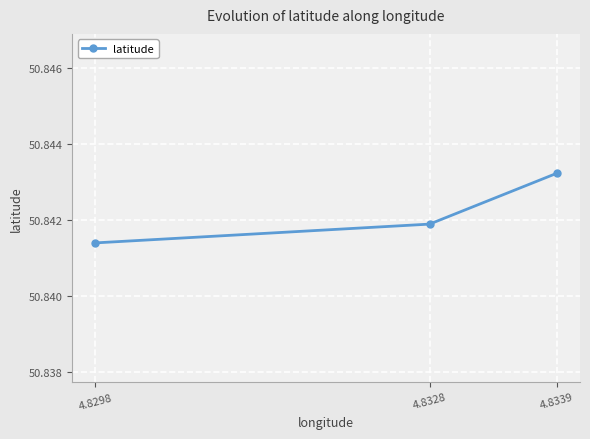

What is the sum of the values at 4.8298 and 4.8328?

101.7